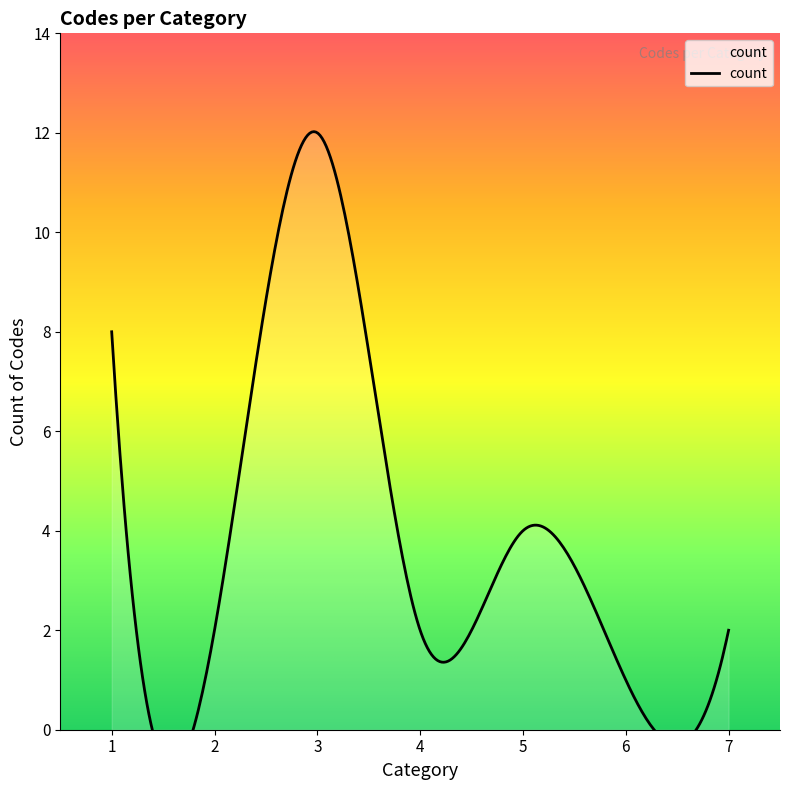

What is the sum of the values at 4 and 7?

4